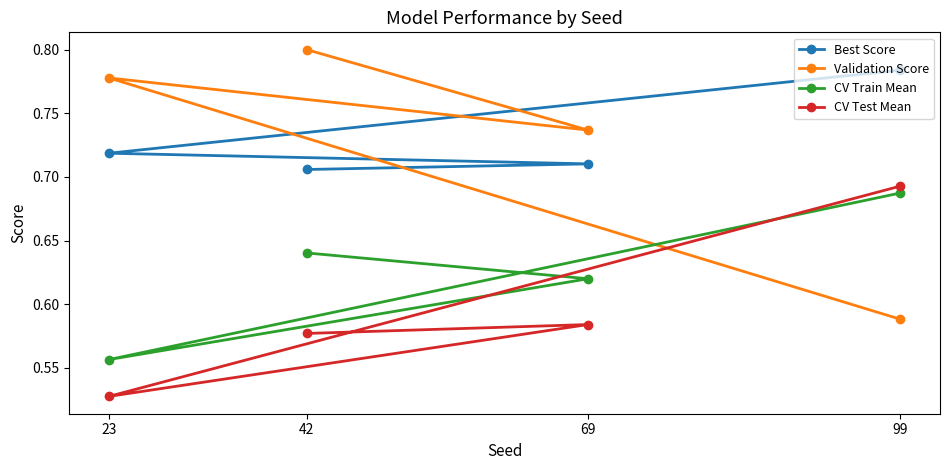

How many CV Train Mean values are between 0 and 1?

4